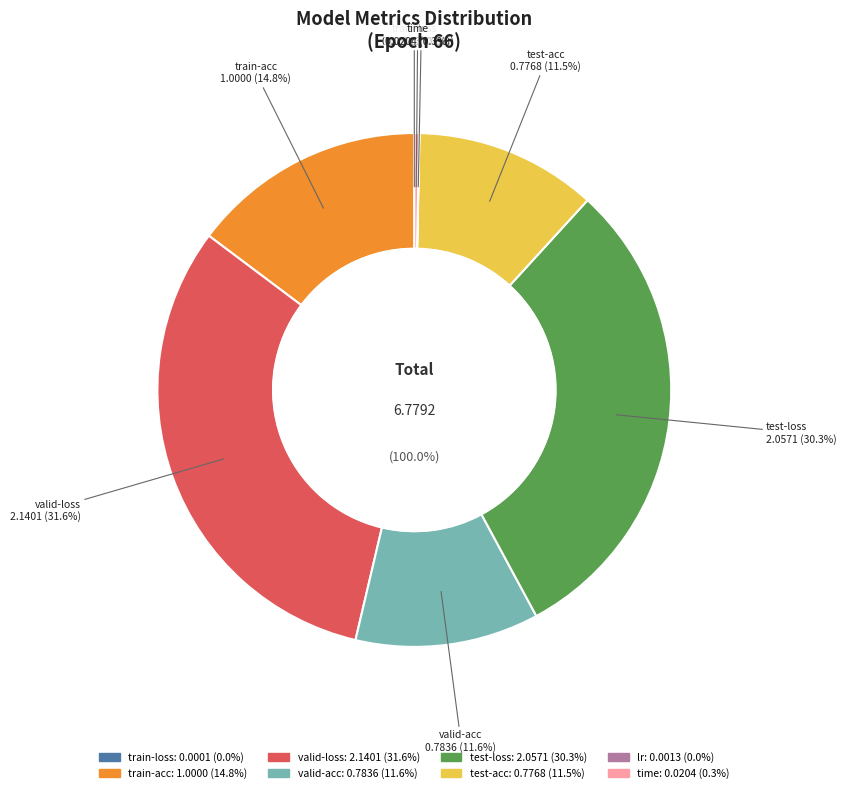

To the nearest percent, what is the combined percentage of train-acc and test-acc?

26%